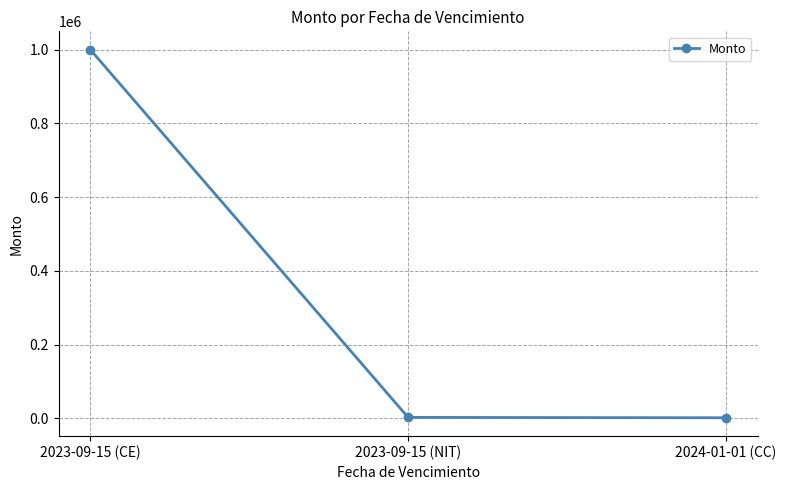

What is the average value?

335000